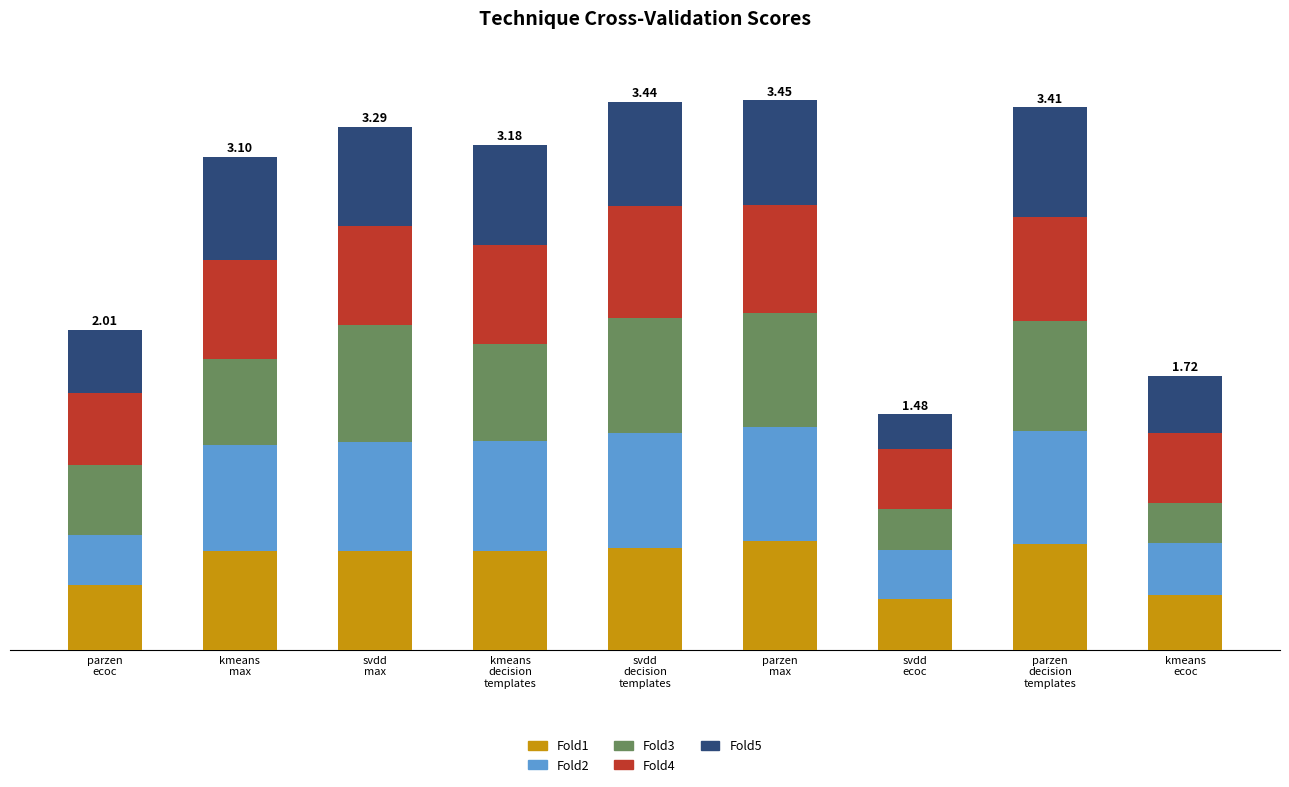

Rank the series at parzen
ecoc from highest to lowest value.

Fold4, Fold3, Fold1, Fold5, Fold2